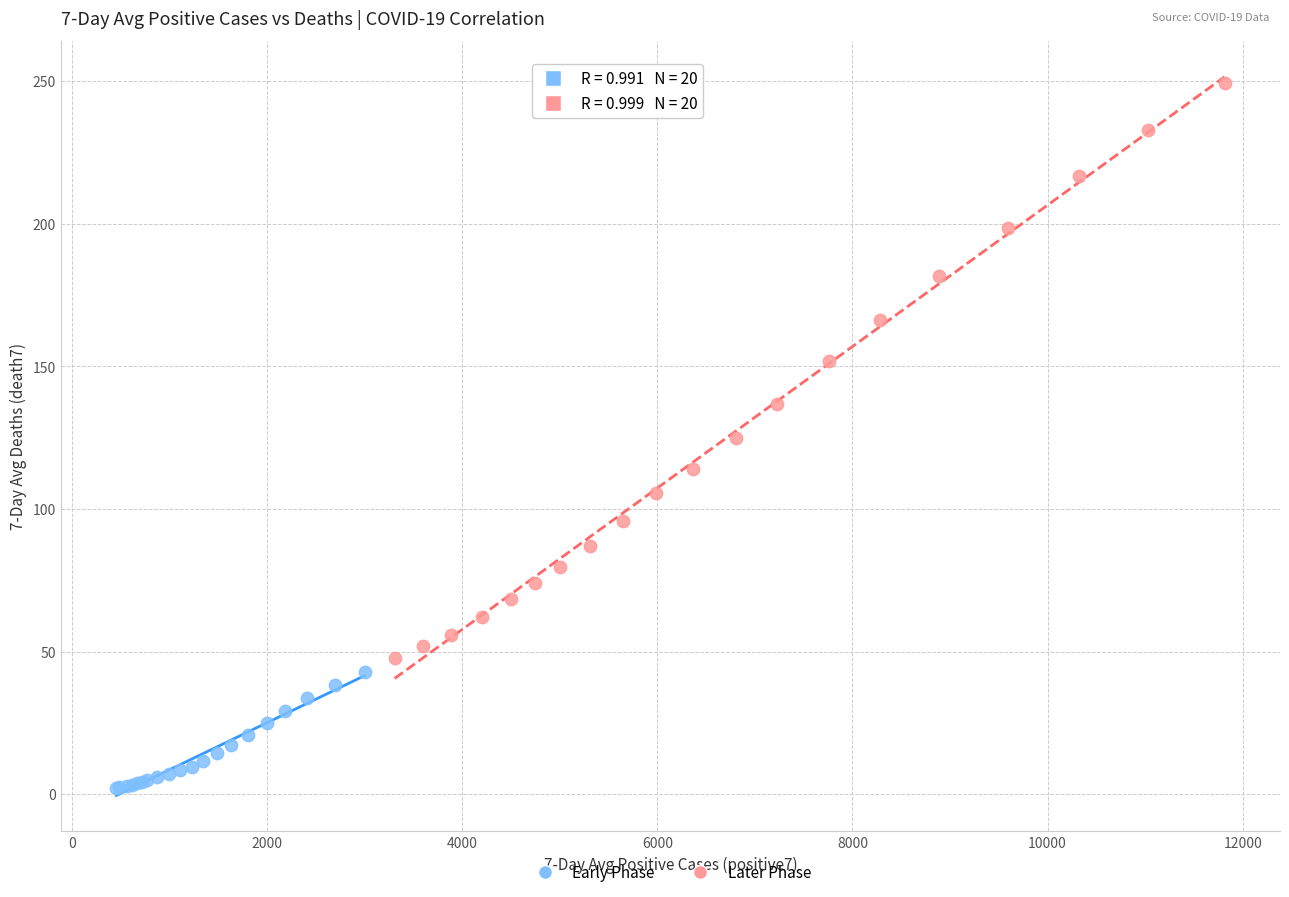

Which series contains the lowest Y value?

Early Phase